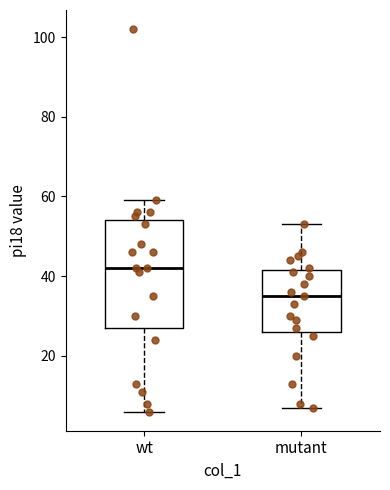

Reading left to right, read every box against the y-axis: the position of its median line, the range the box covers, and the ends of its whiskers. The values are not printed on the chart, so give them approximately, as read against the axis.

wt: median 42, box 28 to 54, whiskers 6 to 60
mutant: median 36, box 26 to 42, whiskers 8 to 54